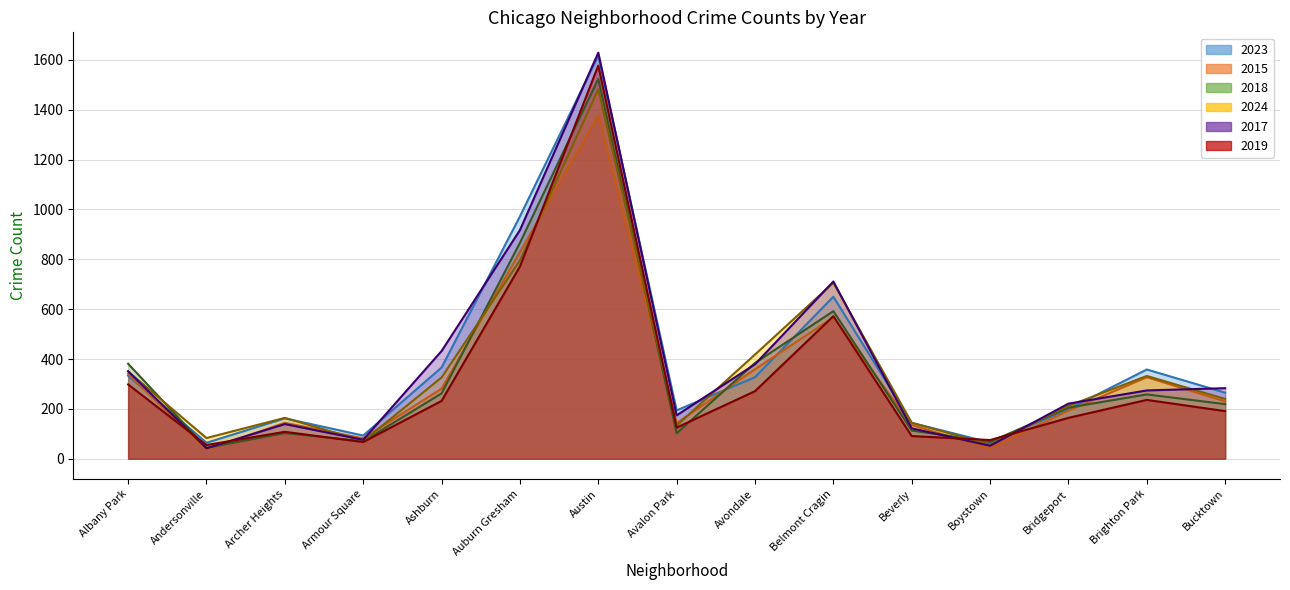

What is the average value of the 2019 series?

322